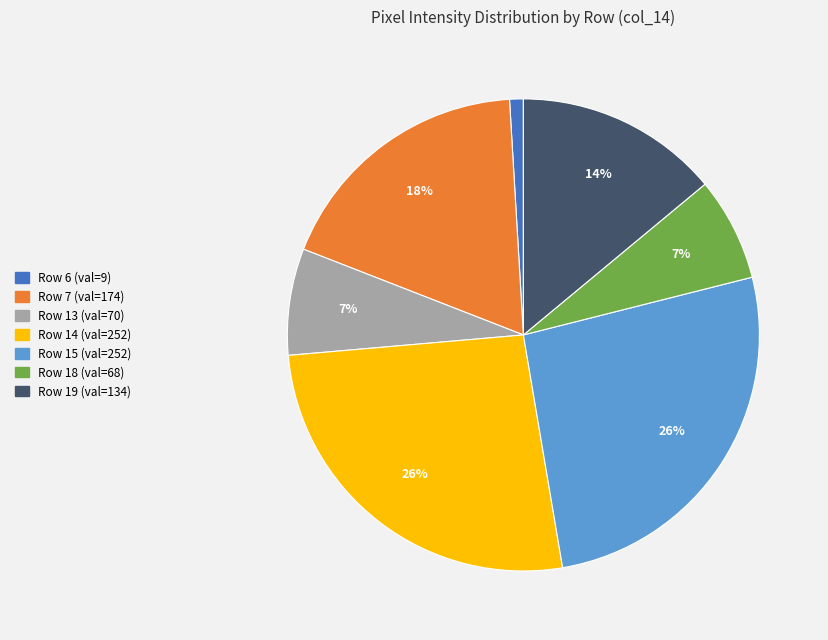

Is there any slice that represents more than half of the pie?

No